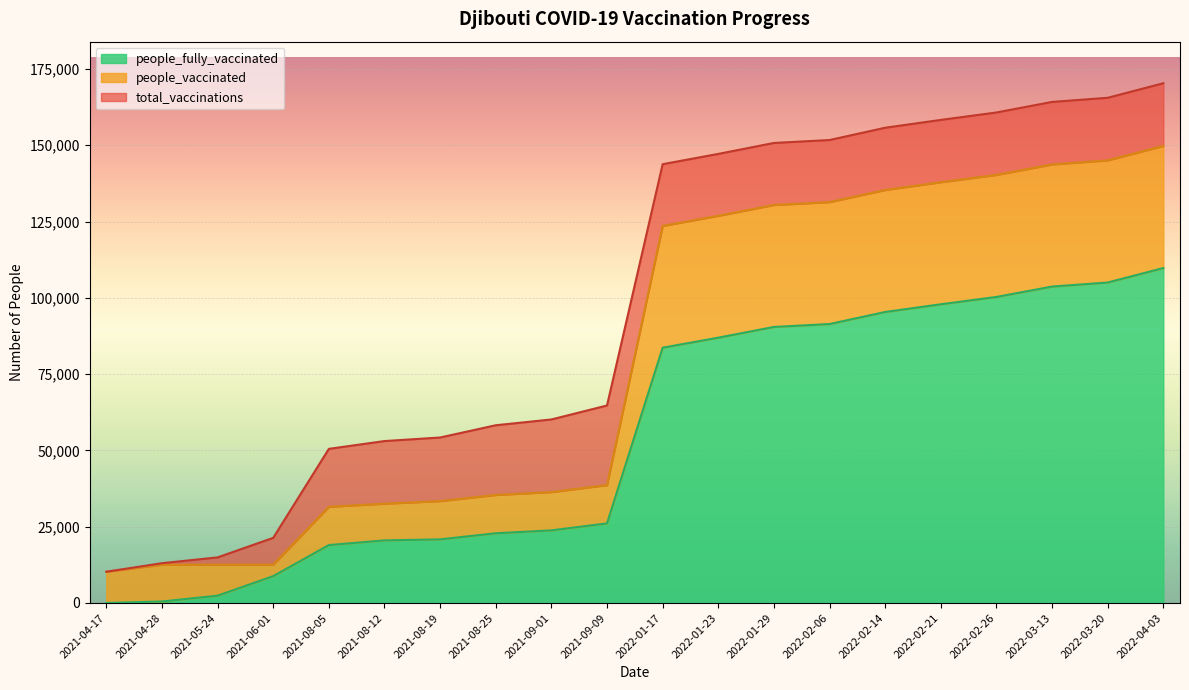

How many data points in total_vaccinations are above 143796?

9